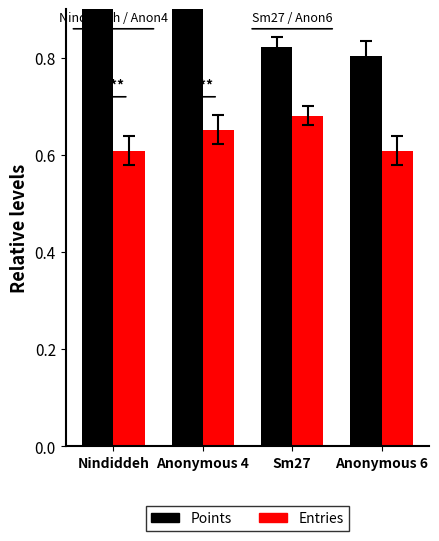

Which series has the widest spread of values?

Points